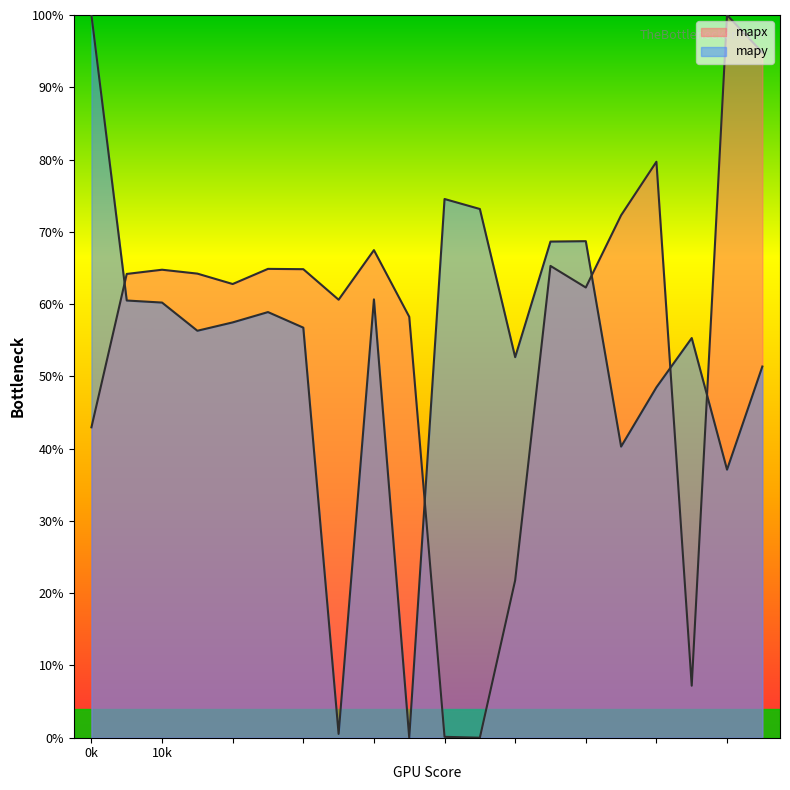

Rank the series by their average value, from highest to lowest.

mapx, mapy